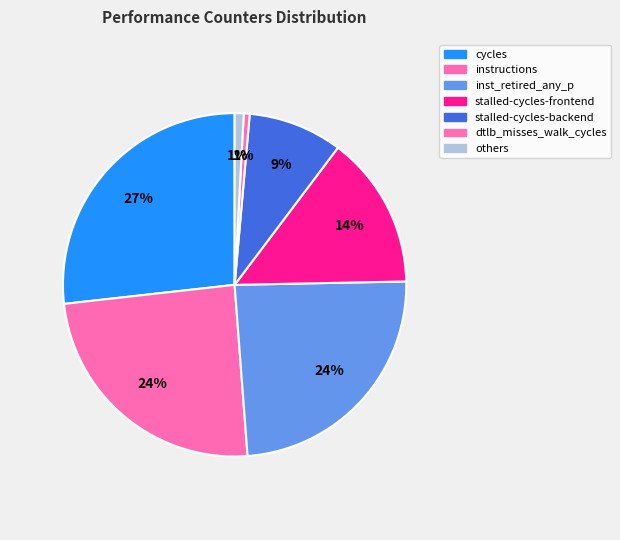

To the nearest percent, what portion does stalled-cycles-backend represent?

9%